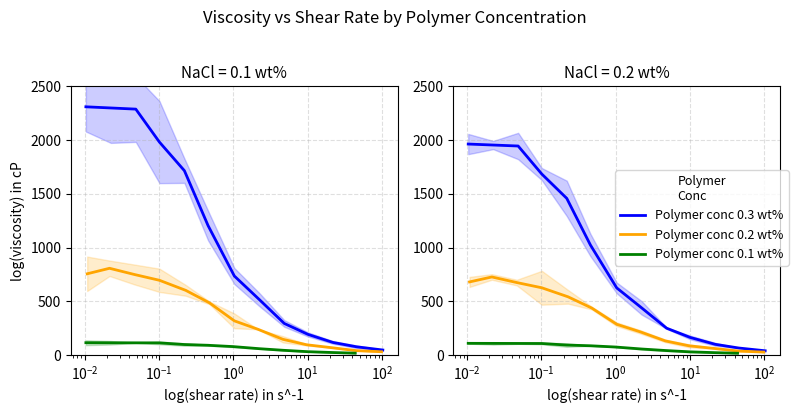

True or false: Polymer conc 0.1 wt% has a value of 38.2 at 10.

False